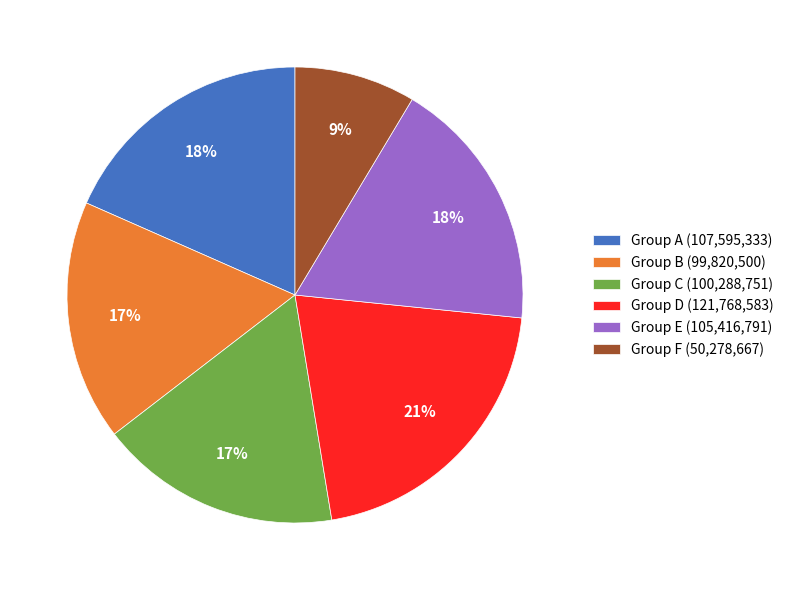

Which has a higher value, Group D (121,768,583) or Group B (99,820,500)?

Group D (121,768,583)